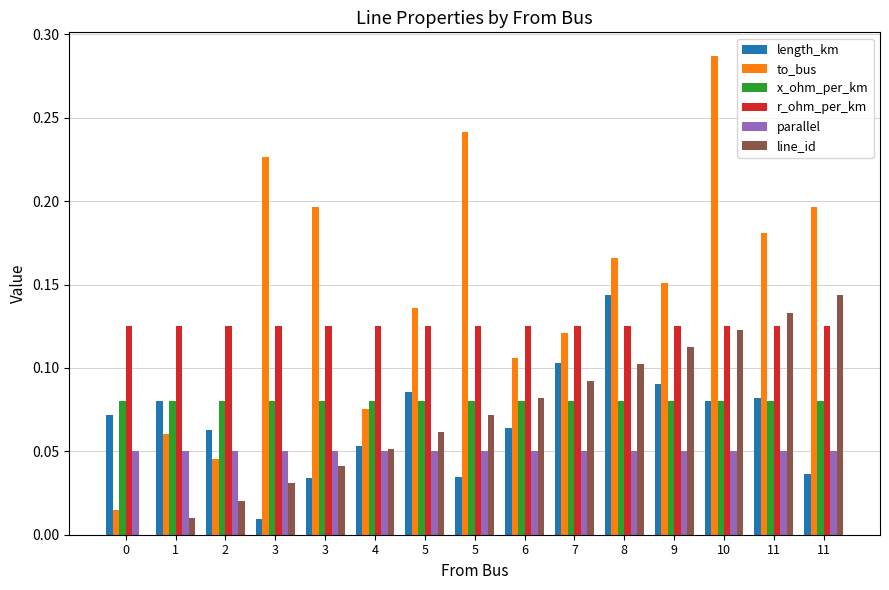

Is it true that line_id equals 0.0 at 1?

False